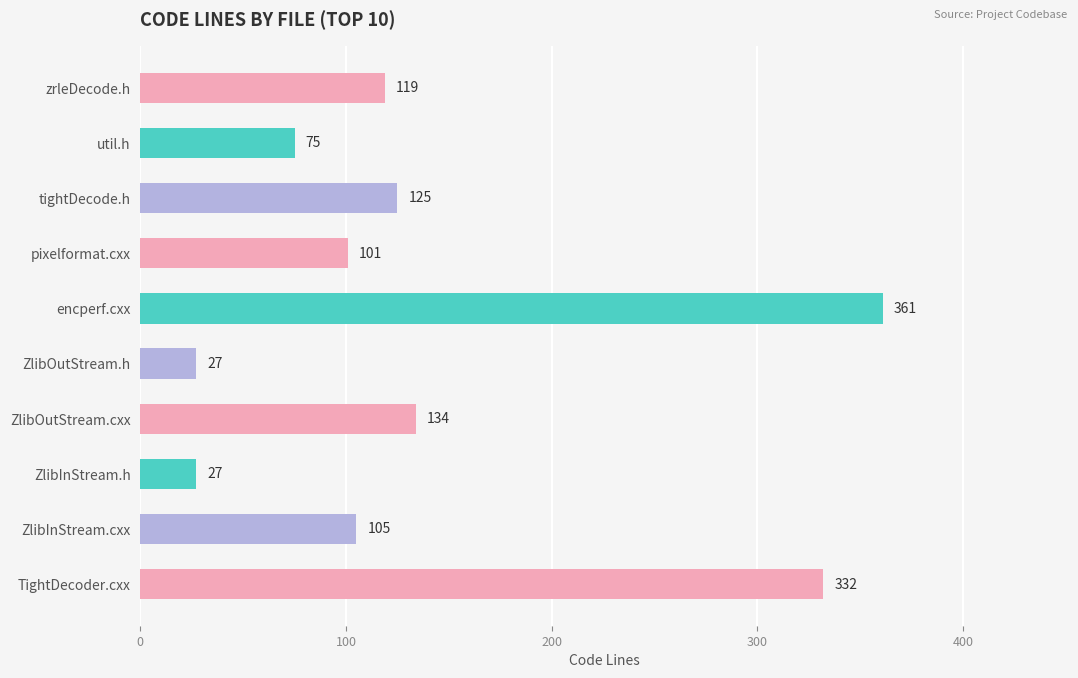

What is the average value?

141